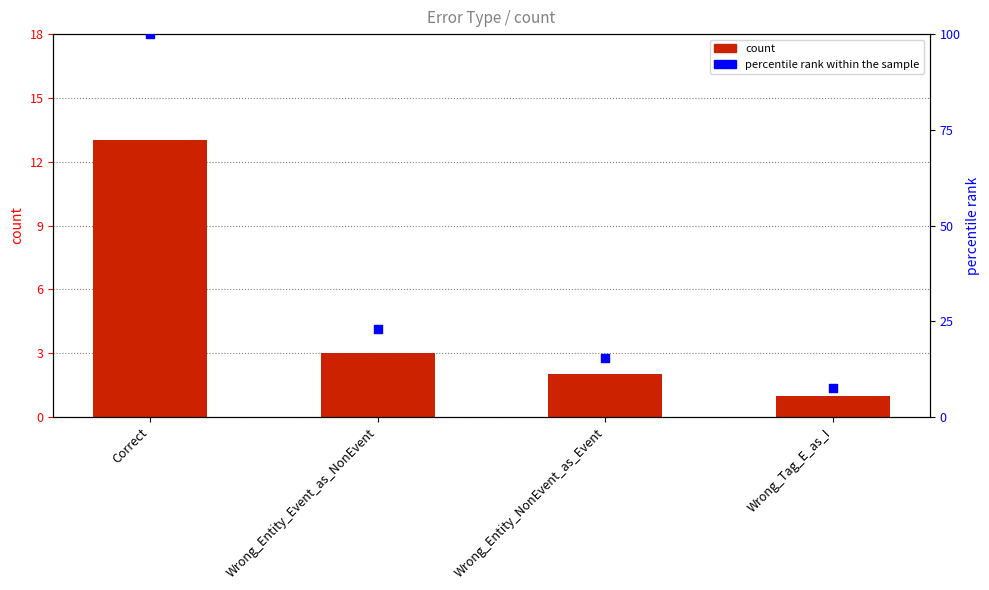

Which series contains the lowest Y value?

count